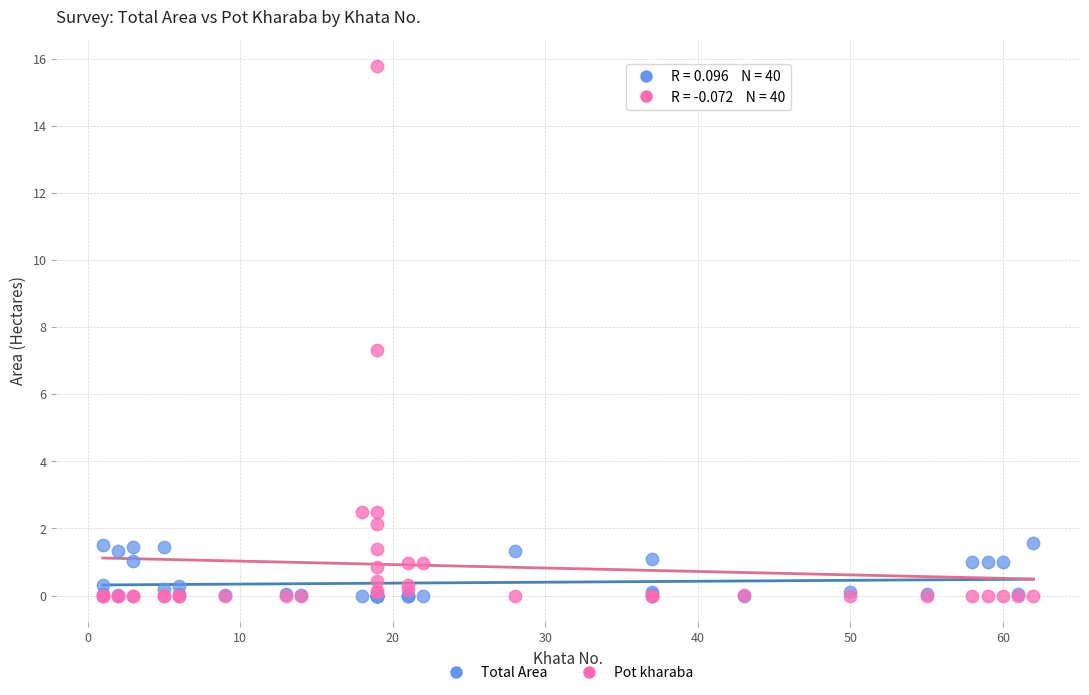

Which series has the widest spread of Y values?

Pot kharaba